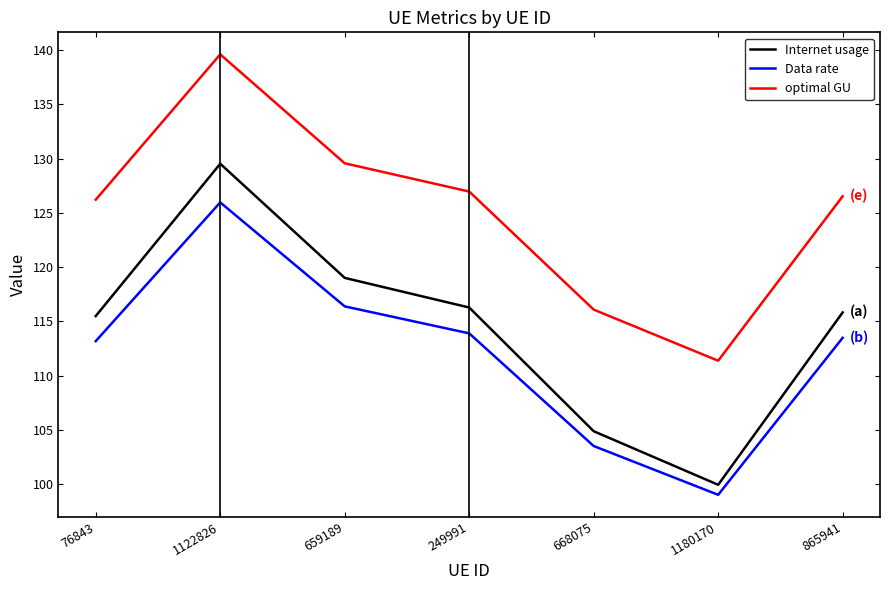

How many lines are shown in the chart?

3